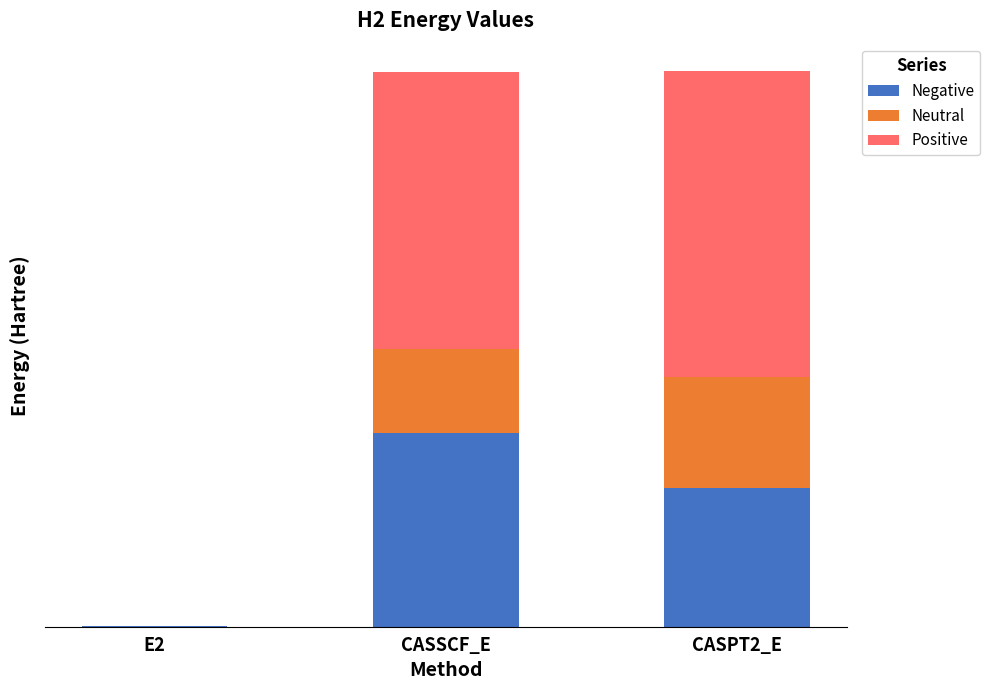

Is it true that Positive equals 0.0 at E2?

False